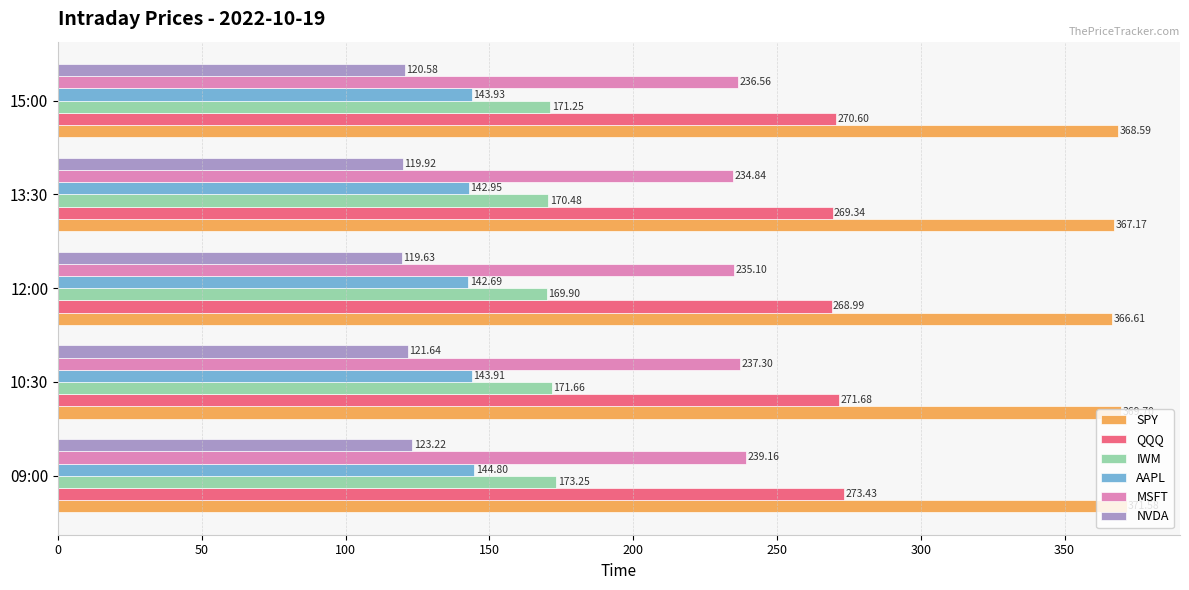

What are all the series names shown in the legend?

SPY, QQQ, IWM, AAPL, MSFT, NVDA